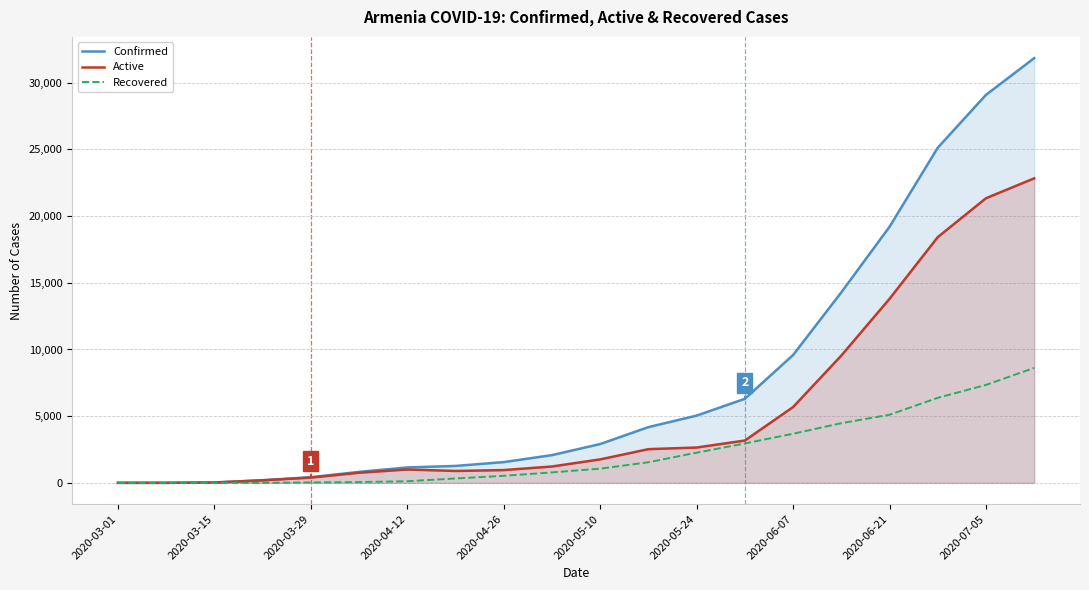

What is the difference between the Active values at 2020-03-01 and 2020-06-21?

13797